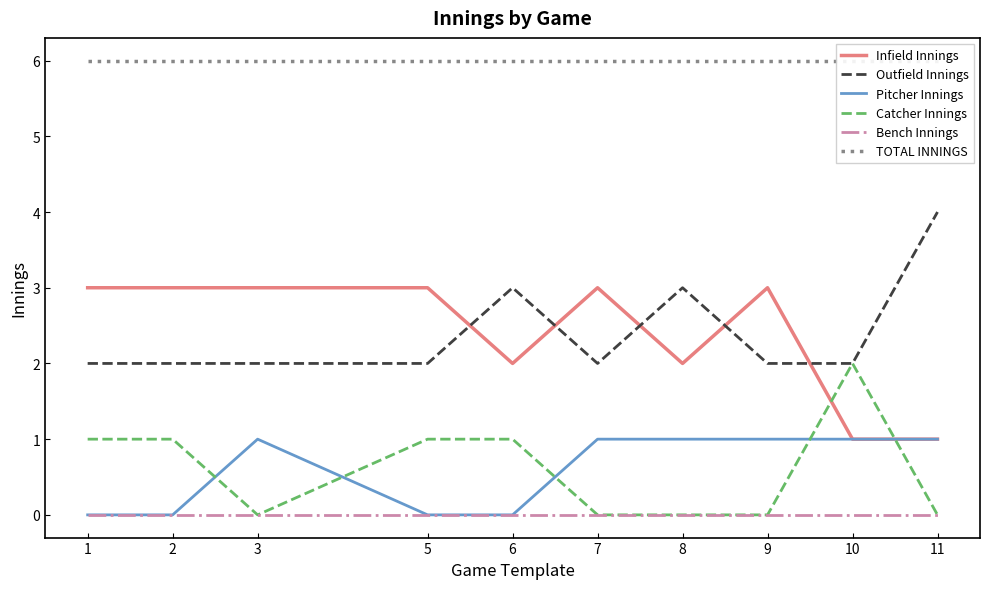

Reading left to right, transcribe all the data shown in this chart.

Infield Innings: 1=3	2=3	3=3	5=3	6=2	7=3	8=2	9=3	10=1	11=1
Outfield Innings: 1=2	2=2	3=2	5=2	6=3	7=2	8=3	9=2	10=2	11=4
Pitcher Innings: 1=0	2=0	3=1	5=0	6=0	7=1	8=1	9=1	10=1	11=1
Catcher Innings: 1=1	2=1	3=0	5=1	6=1	7=0	8=0	9=0	10=2	11=0
Bench Innings: 1=0	2=0	3=0	5=0	6=0	7=0	8=0	9=0	10=0	11=0
TOTAL INNINGS: 1=6	2=6	3=6	5=6	6=6	7=6	8=6	9=6	10=6	11=6